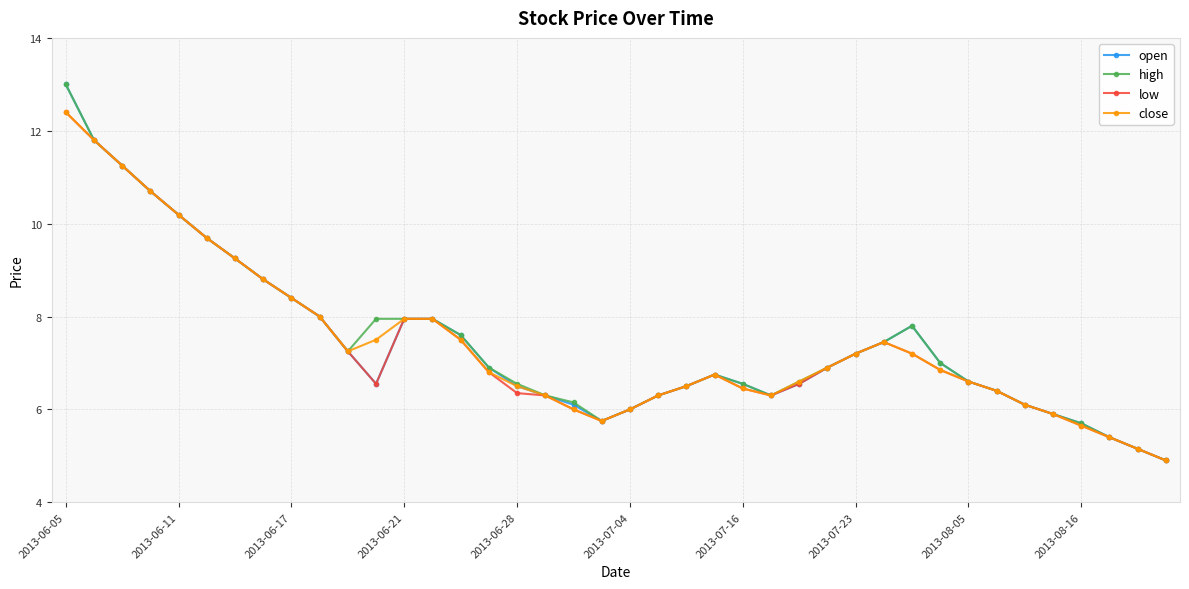

What is the highest value of the high series?

13.0